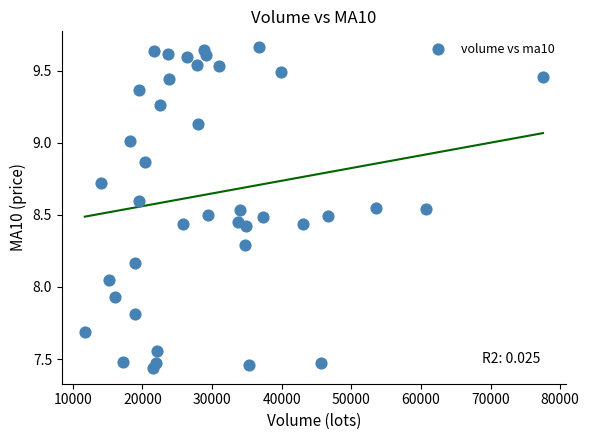

What is the range of X values (max minus min)?

65803.7